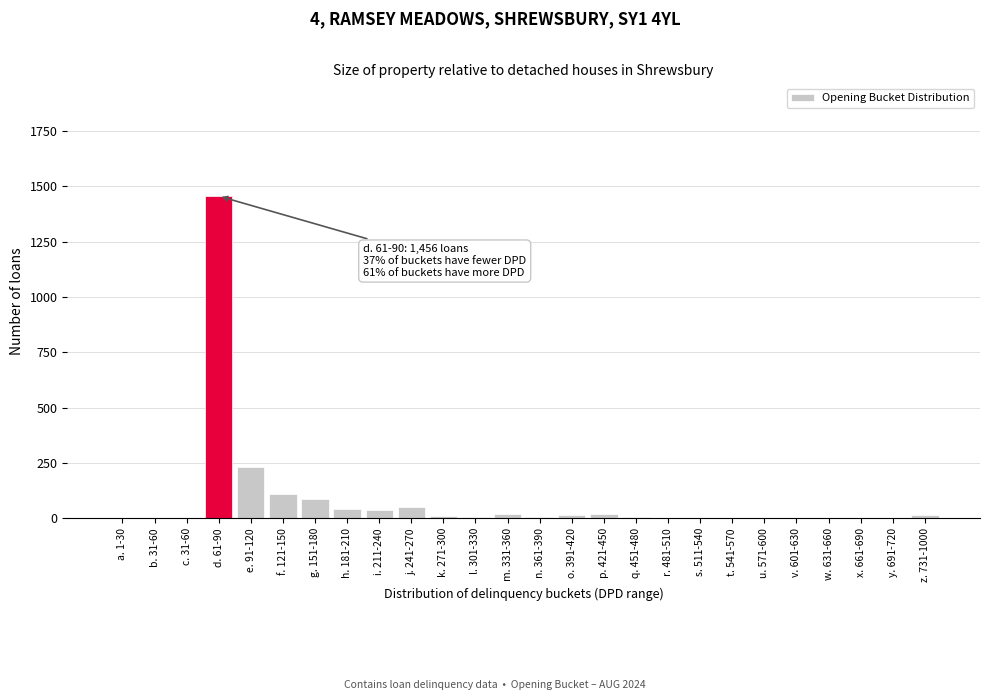

What is the sum of all values?

2124